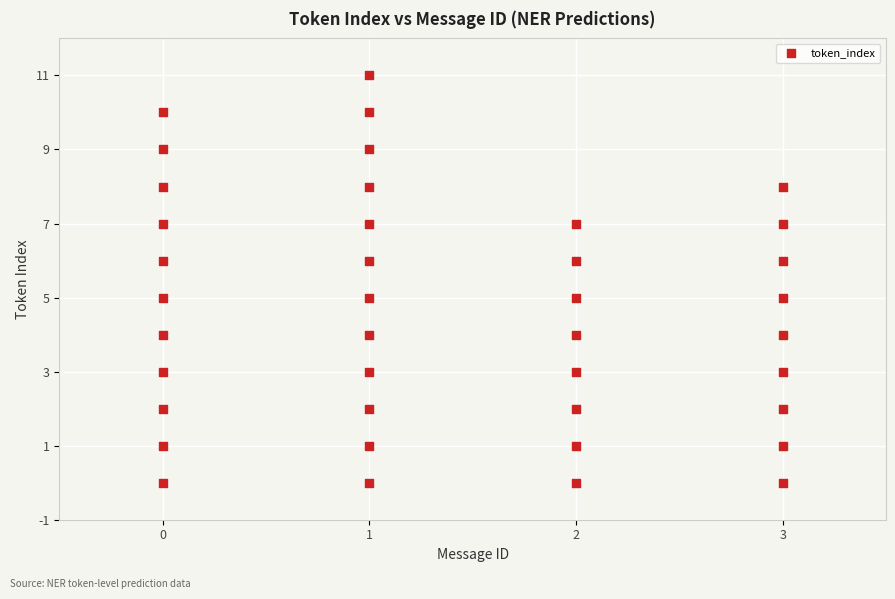

What is the range of Y values (max minus min)?

11